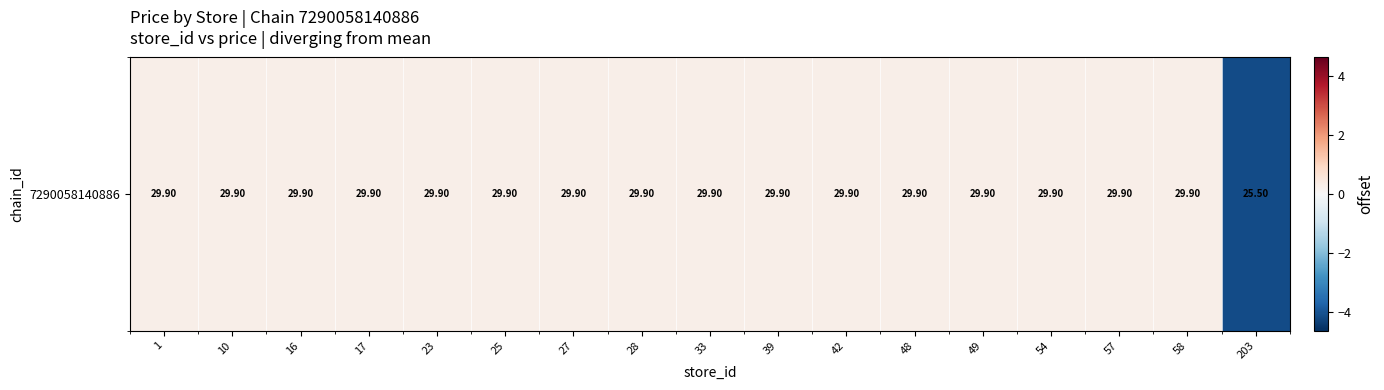

True or false: the data shows 0.4 at 27.

False